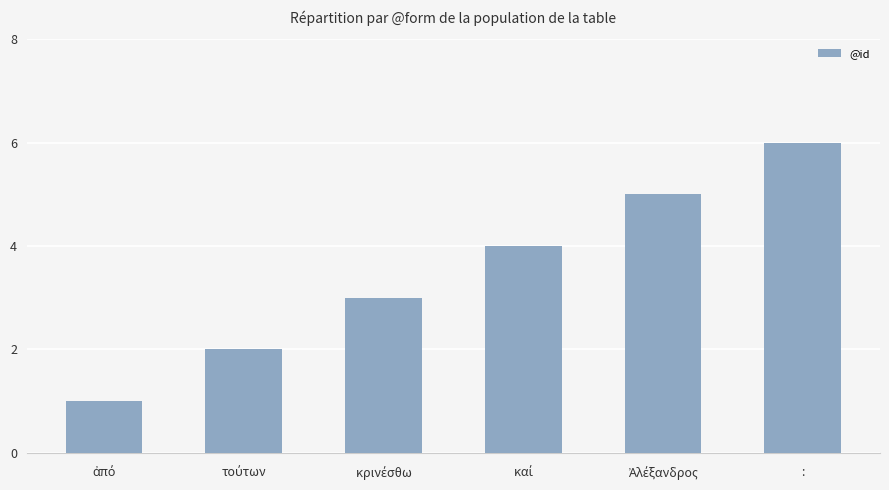

At which category does the chart reach its peak across all series?

: